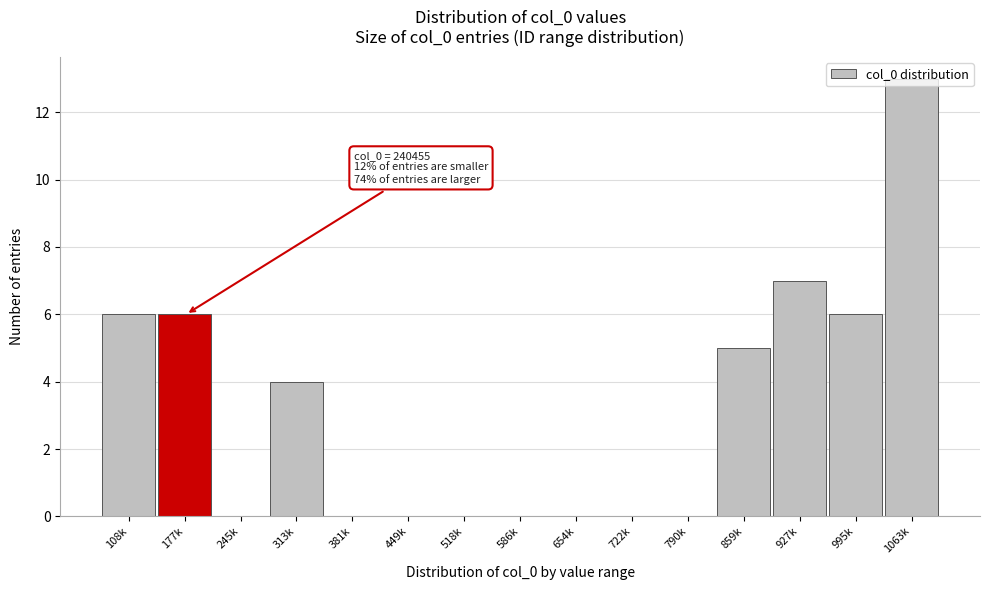

Is it true that the value at 313k is 7?

False